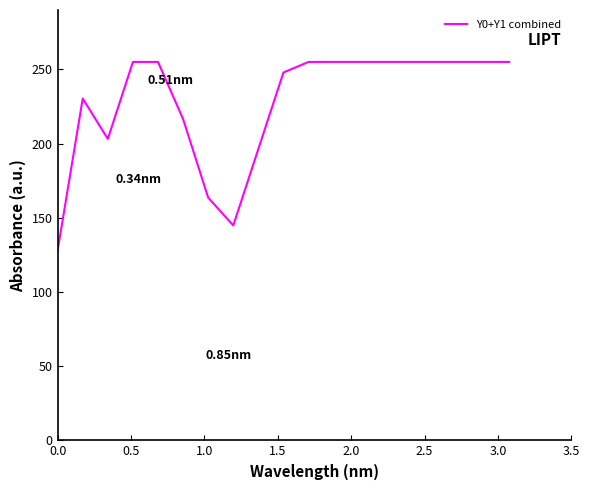

Does the chart have visible grid lines?

No